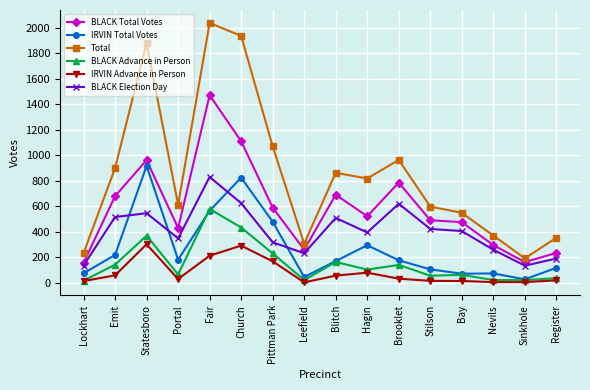

How many distinct data groups are displayed?

6